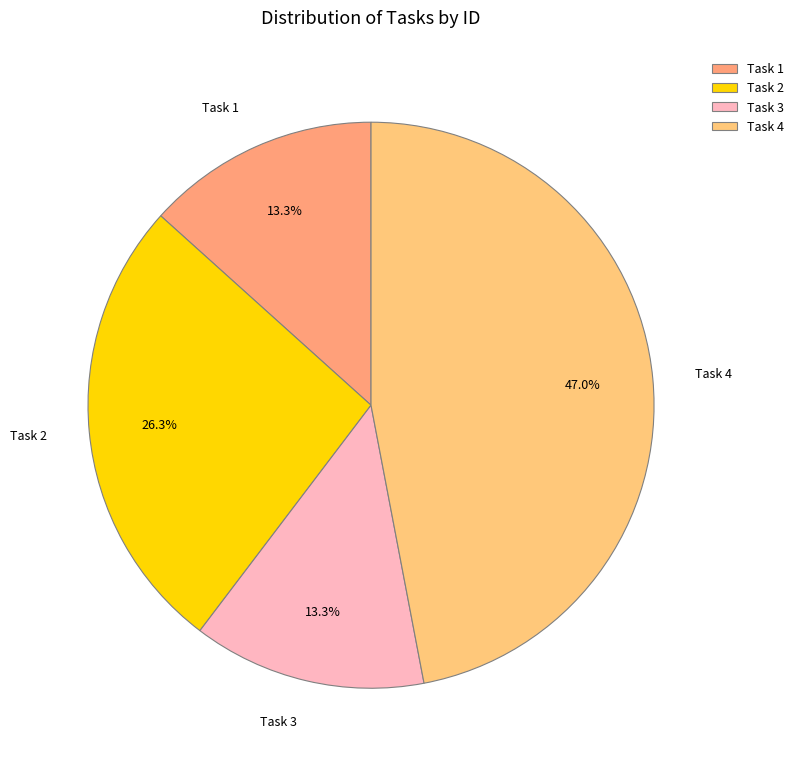

How many slices are in this pie chart?

4